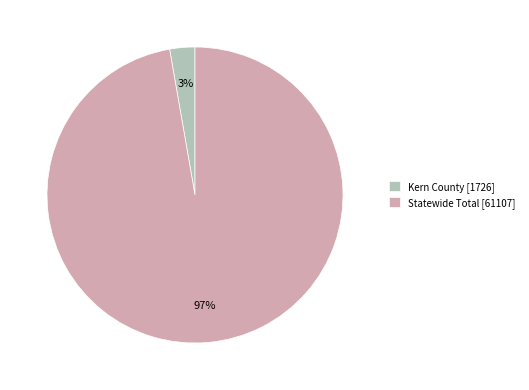

Count the number of slices in the pie.

2